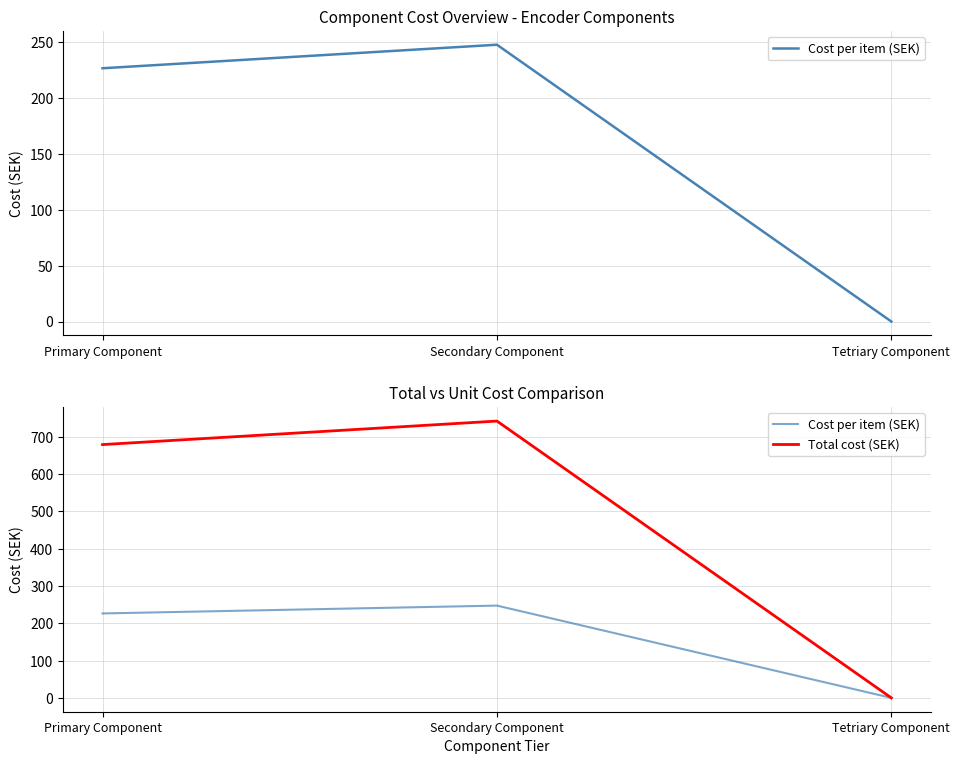

How many series are shown in this chart?

2